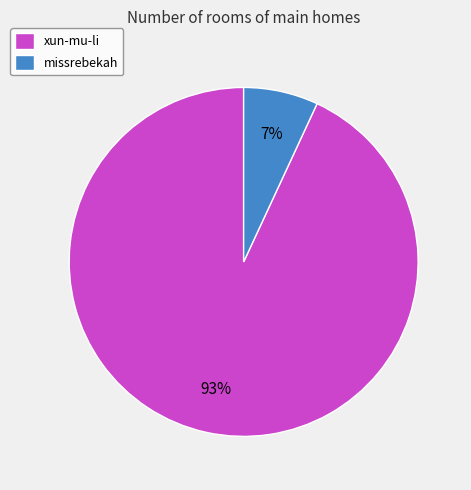

Is it true that xun-mu-li is 99% of the pie?

False